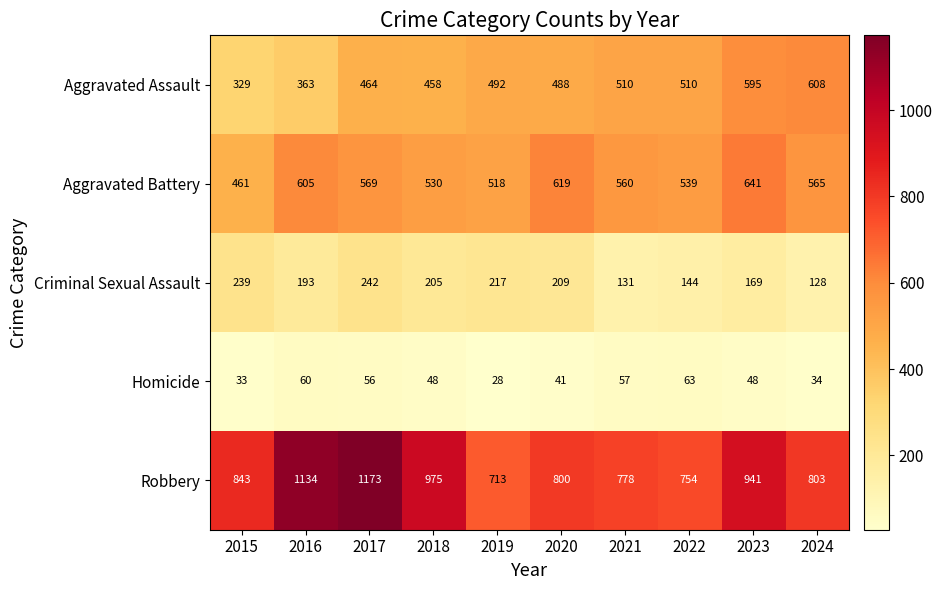

At which category does the chart reach its peak across all series?

2017